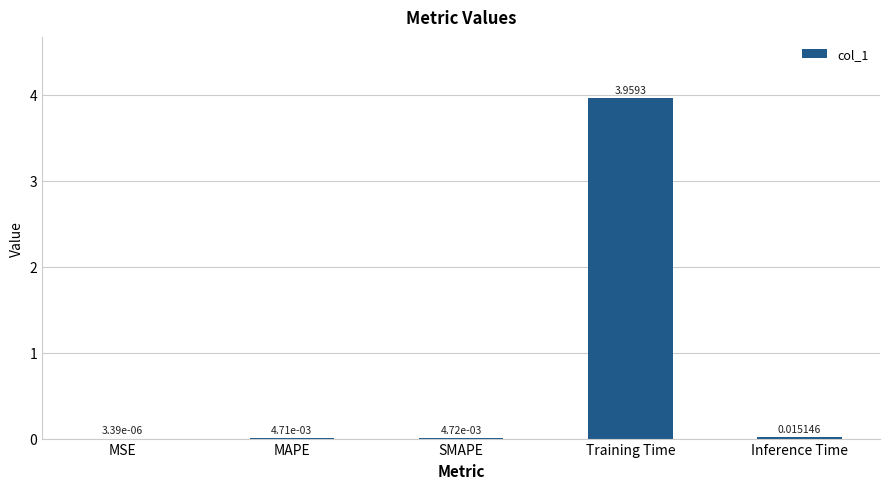

Count the number of categories in the chart.

5